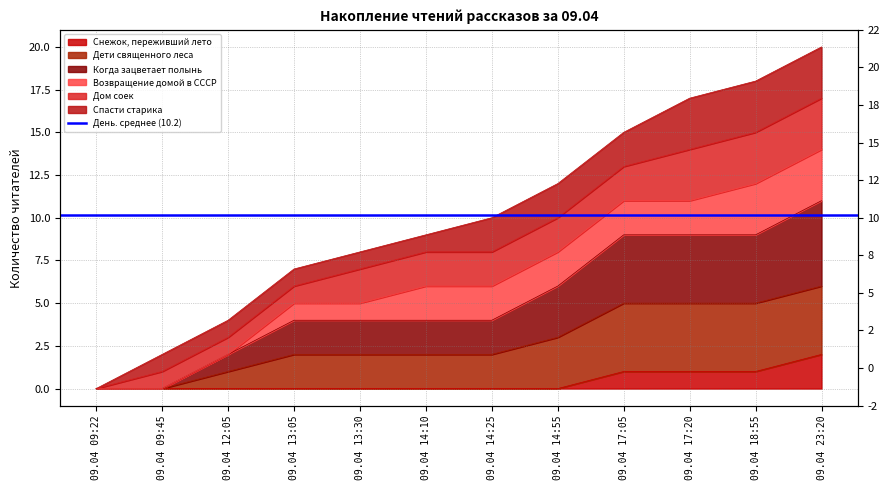

What position from the right is 09.04 23:20?

1